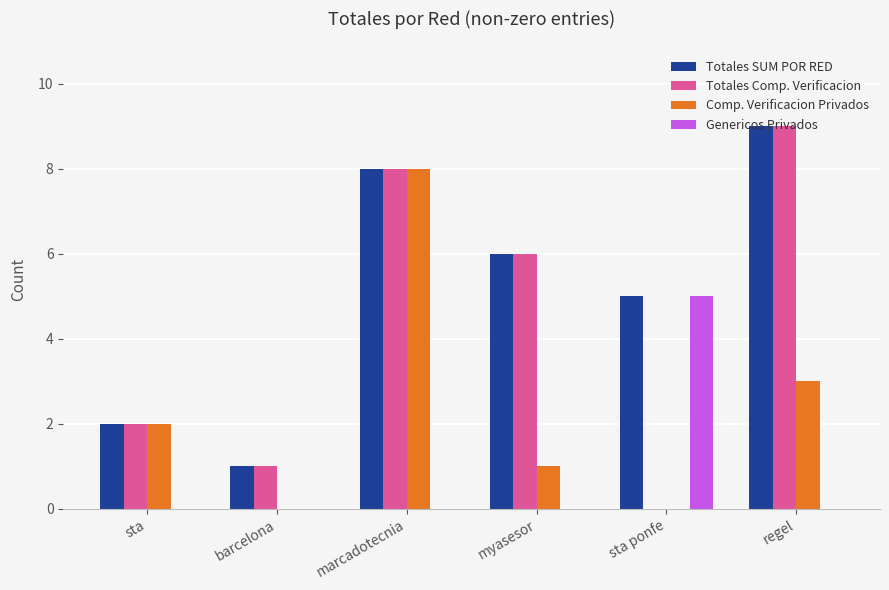

Read the Totales SUM POR RED value at marcadotecnia.

8